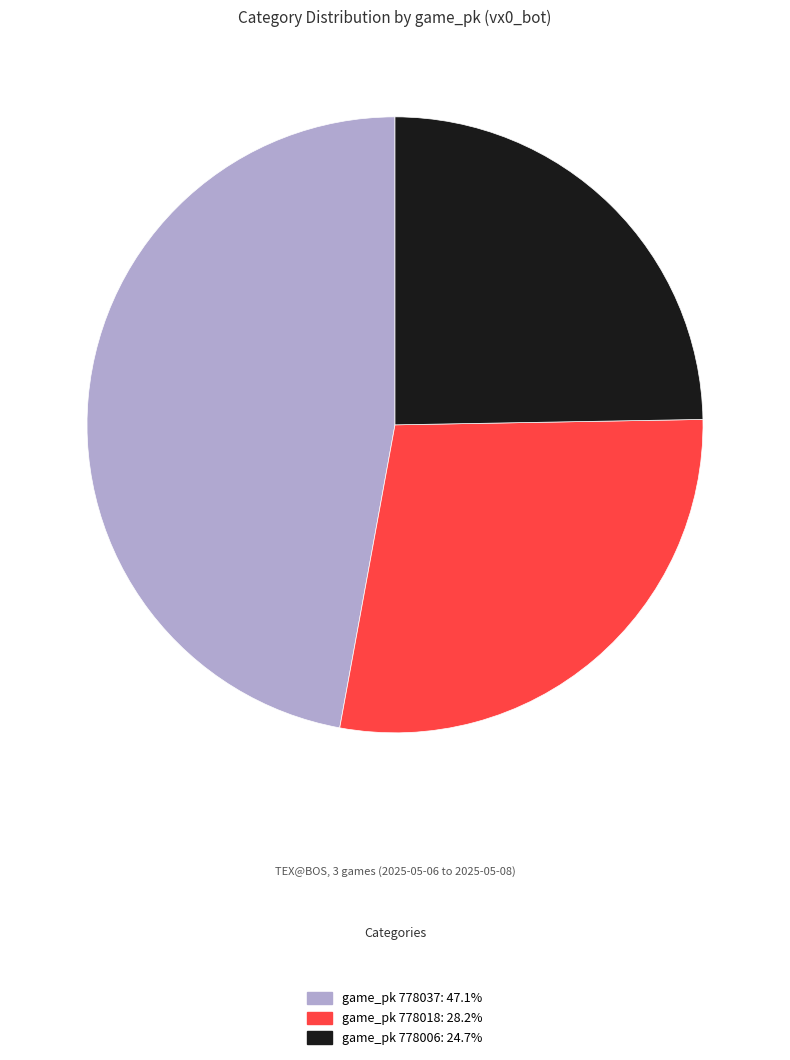

Does any single category account for the majority?

No